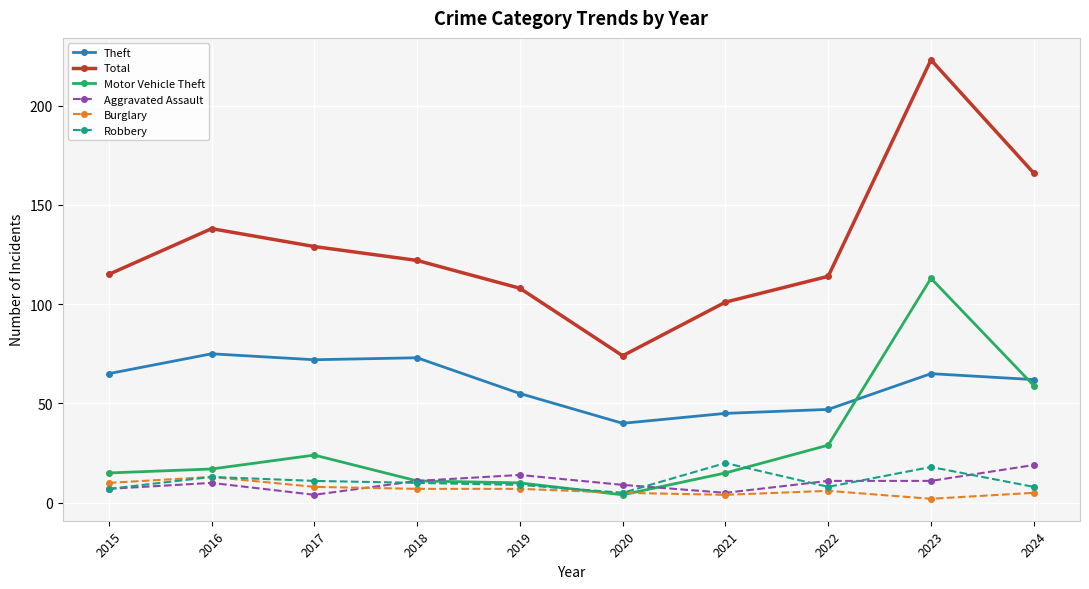

Reading right to left, what are all the values shown in this chart?

Theft: 2024=62	2023=65	2022=47	2021=45	2020=40	2019=55	2018=73	2017=72	2016=75	2015=65
Total: 2024=166	2023=223	2022=114	2021=101	2020=74	2019=108	2018=122	2017=129	2016=138	2015=115
Motor Vehicle Theft: 2024=59	2023=113	2022=29	2021=15	2020=4	2019=10	2018=11	2017=24	2016=17	2015=15
Aggravated Assault: 2024=19	2023=11	2022=11	2021=5	2020=9	2019=14	2018=11	2017=4	2016=10	2015=7
Burglary: 2024=5	2023=2	2022=6	2021=4	2020=5	2019=7	2018=7	2017=8	2016=13	2015=10
Robbery: 2024=8	2023=18	2022=8	2021=20	2020=5	2019=9	2018=10	2017=11	2016=13	2015=7